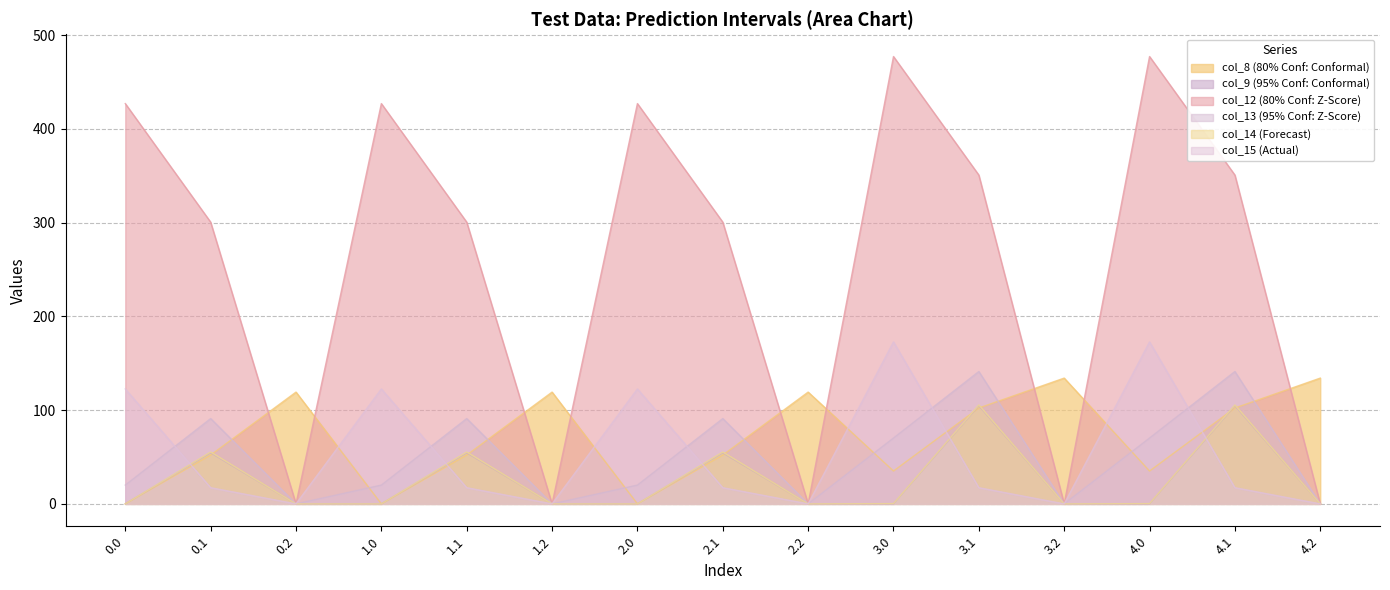

How many values in the col_8 series are below 52?

5